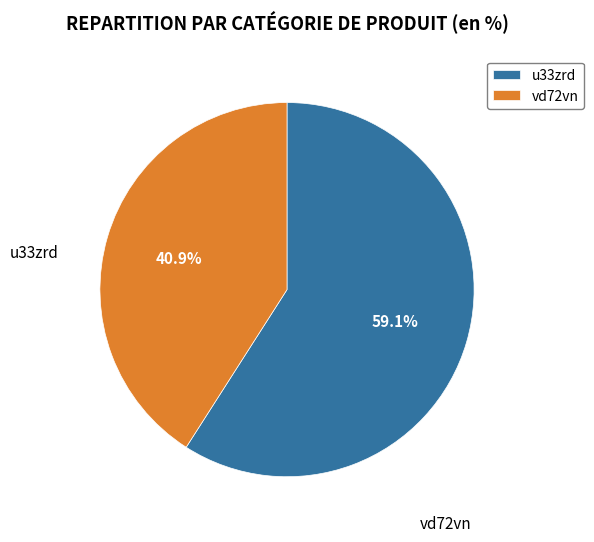

Rank the categories by value from highest to lowest.

u33zrd, vd72vn